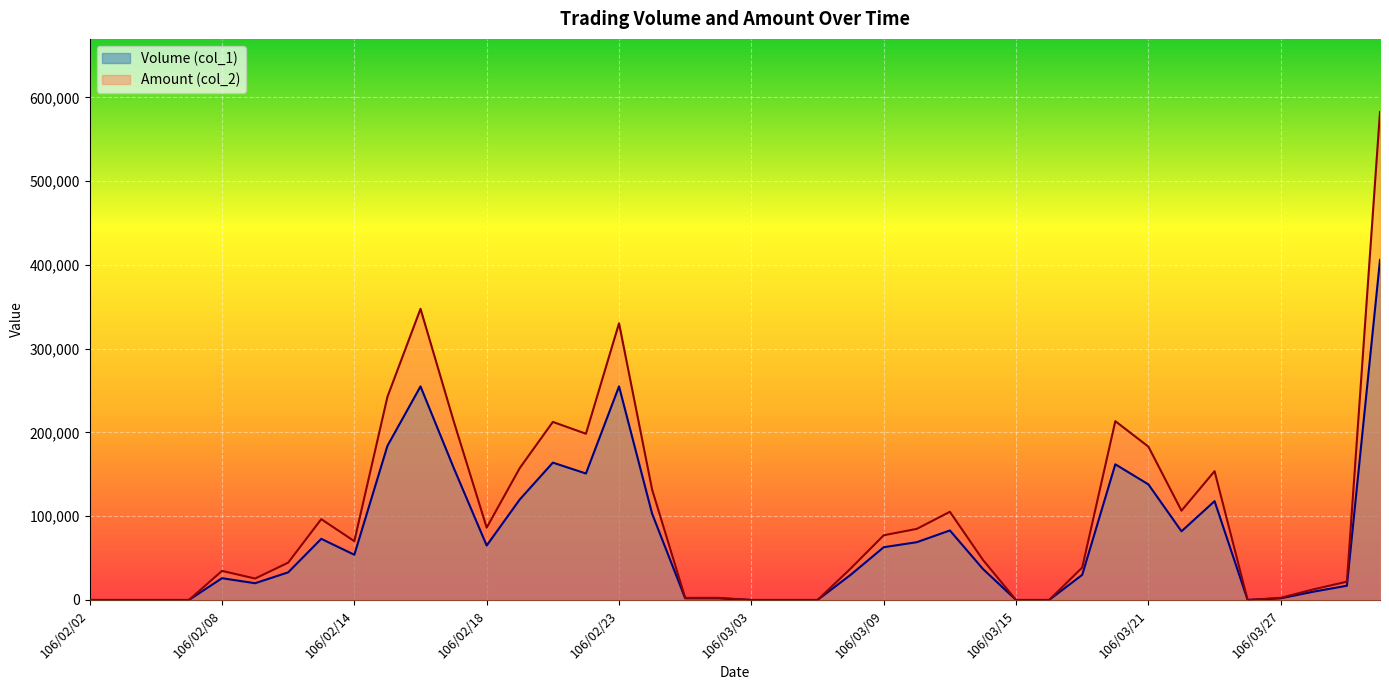

What is the label of the 35th point from the left?

106/03/23